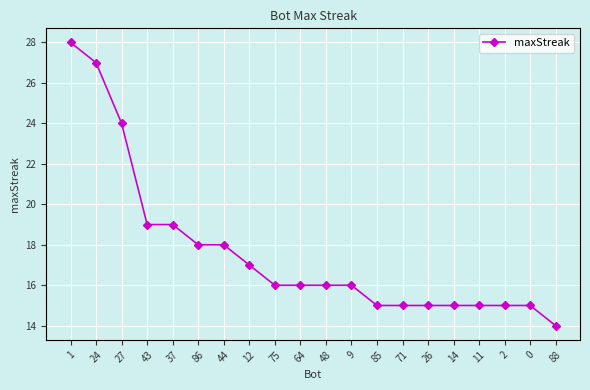

Where does the data first go above 16?

1